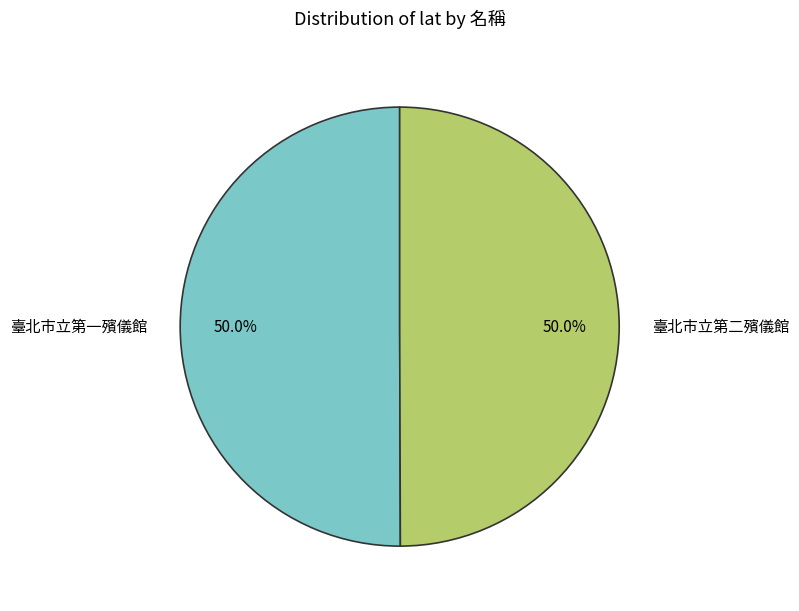

Approximately how many times larger is the value at 臺北市立第一殯儀館 compared to 臺北市立第二殯儀館?

1.0